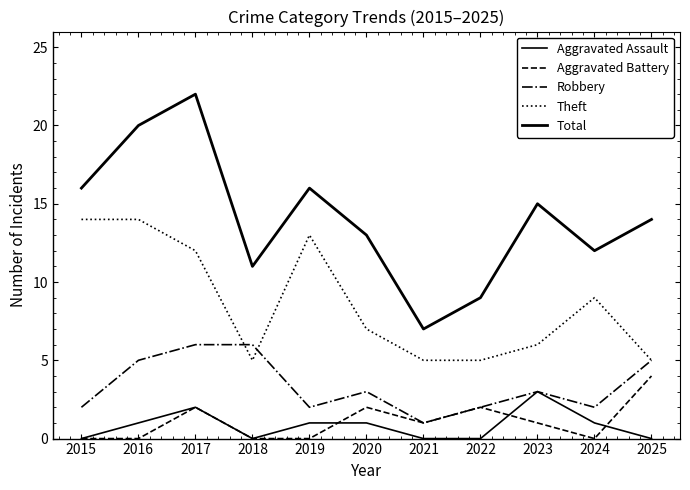

How many lines are shown in the chart?

5